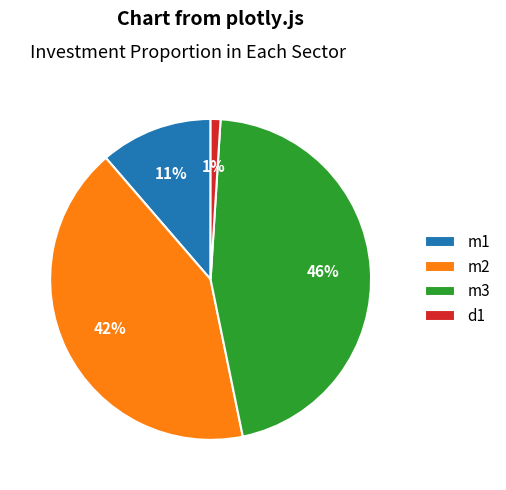

Is the sum of d1 and m2 greater than half?

No